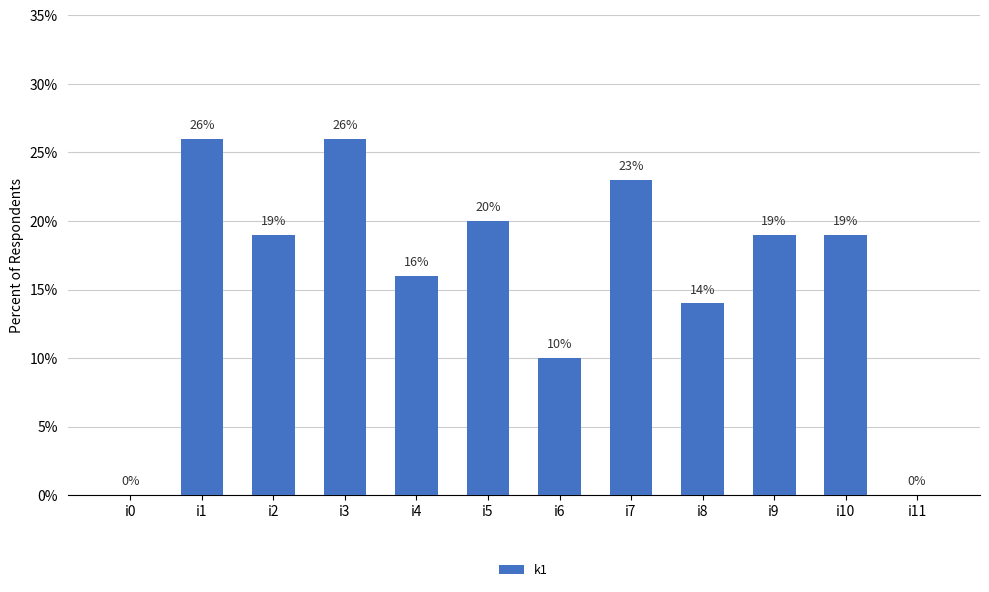

Which has a higher value, i5 or i6?

i5